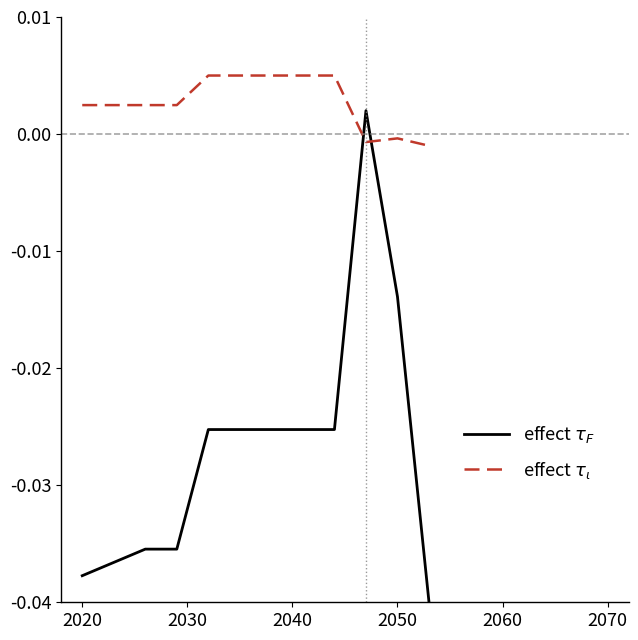

Is this an area chart (filled region under the line)?

No